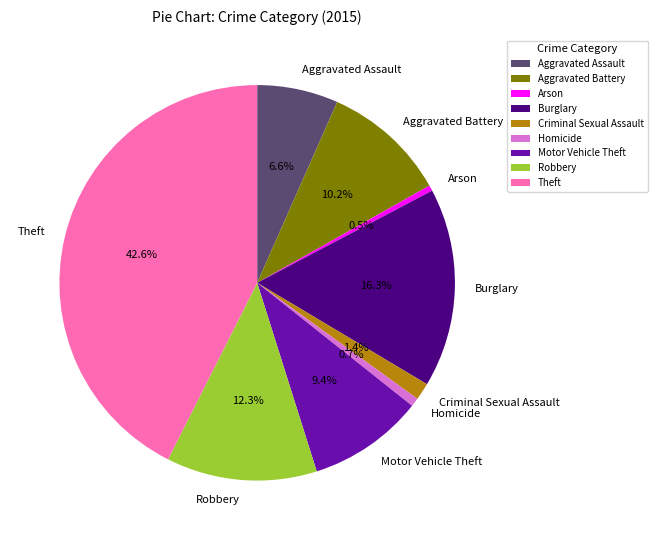

Which has a higher value, Motor Vehicle Theft or Aggravated Assault?

Motor Vehicle Theft